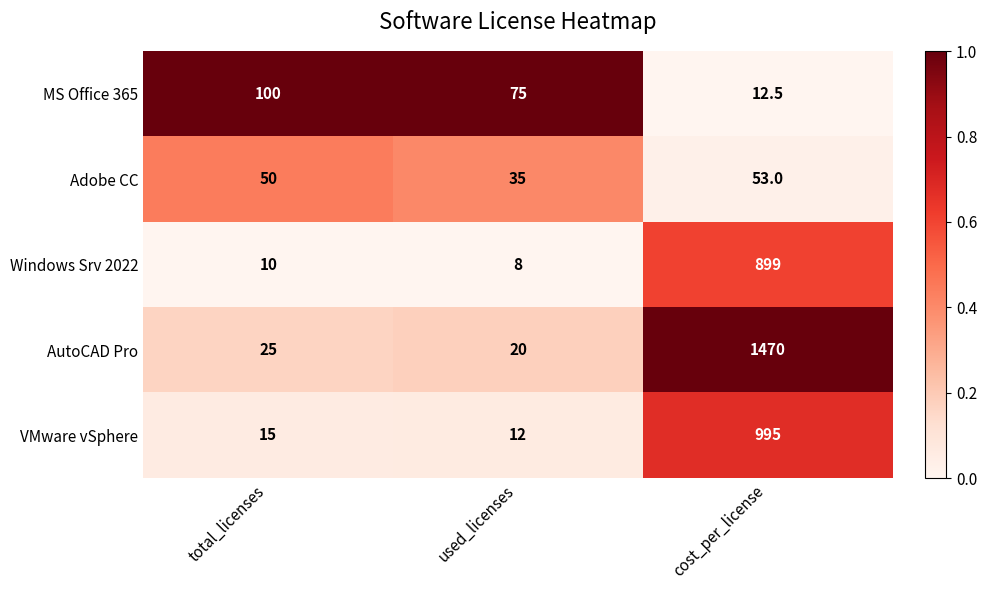

What is the approximate value of VMware vSphere at cost_per_license?

995.0